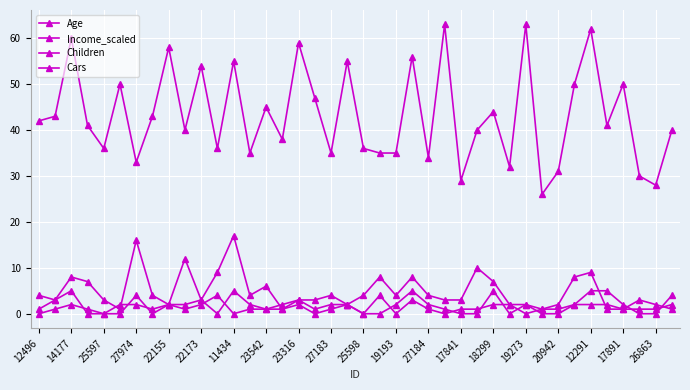

What is the lowest value of the Age series?

26